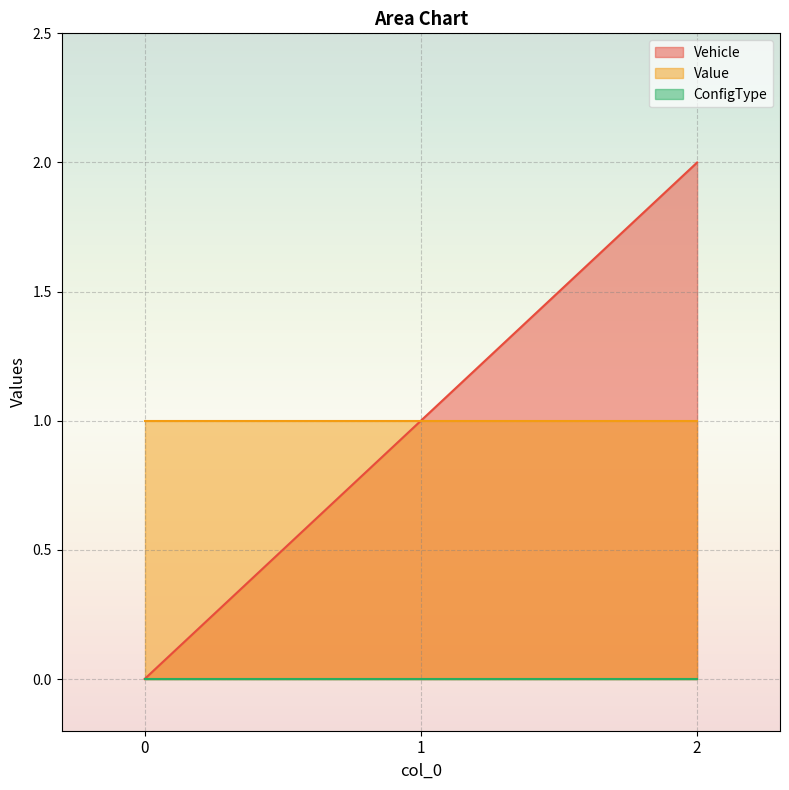

True or false: Value has a value of 1 at 0.

True